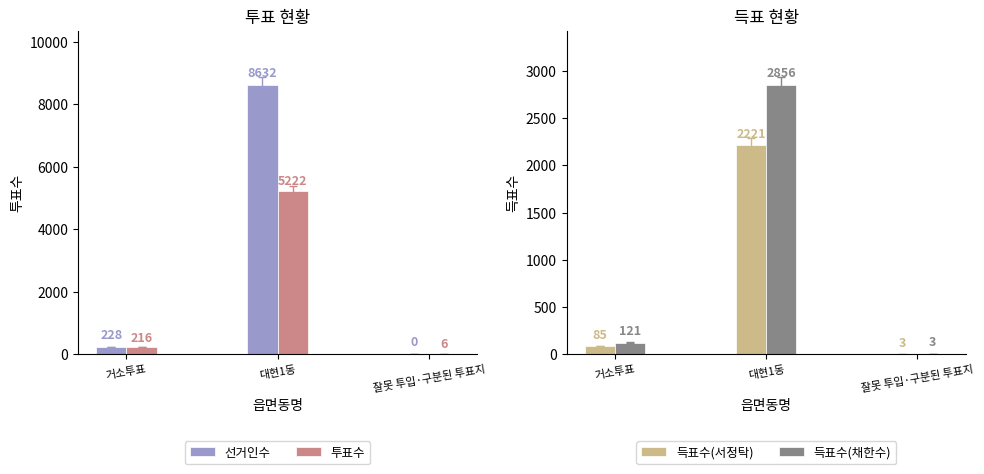

Reading left to right, what are all the values shown in this chart?

선거인수: 228	8632	0
투표수: 216	5222	6
득표수(서정탁): 85	2221	3
득표수(채한수): 121	2856	3